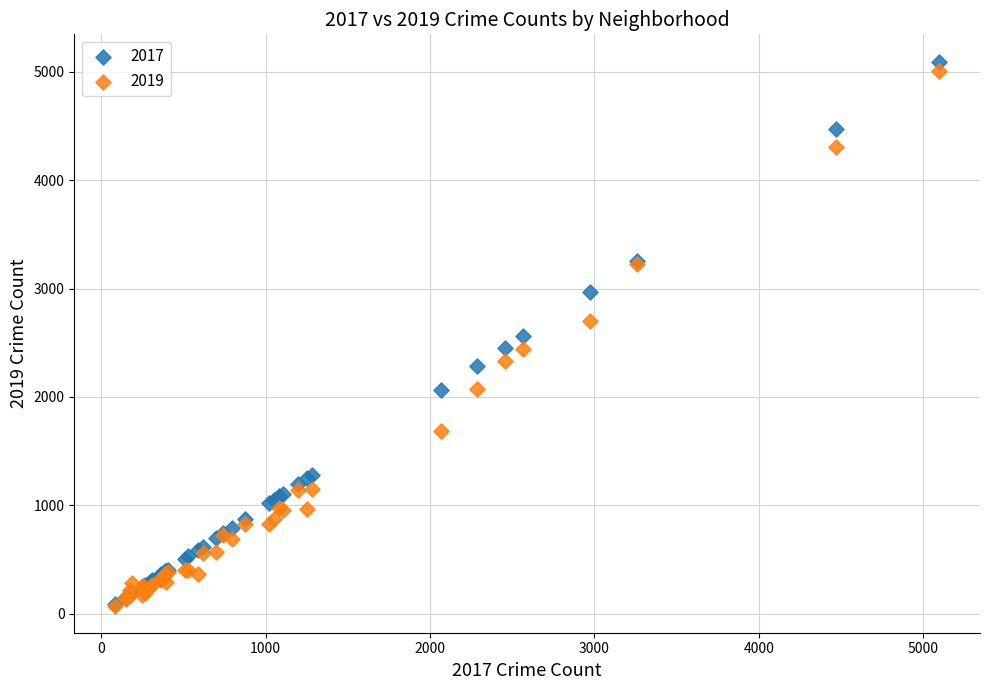

What are all the series names shown in the legend?

2017, 2019